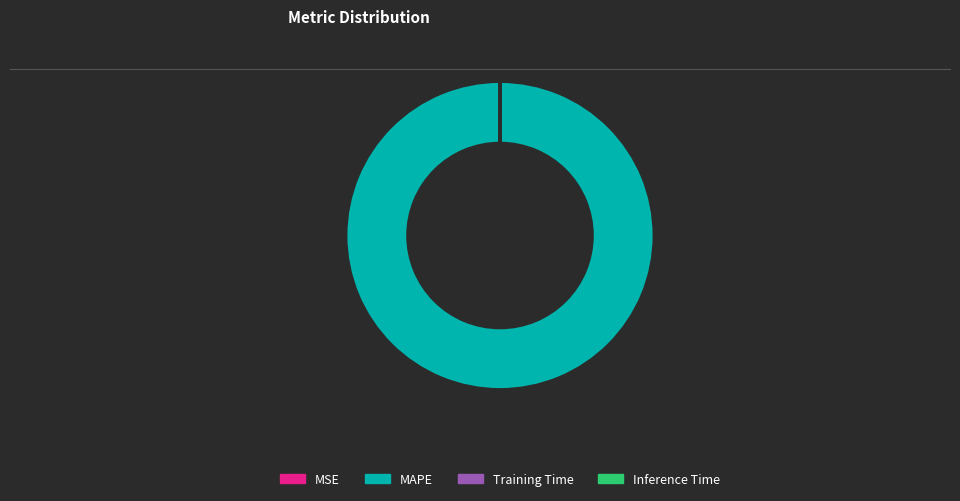

Which category accounts for the majority?

MAPE